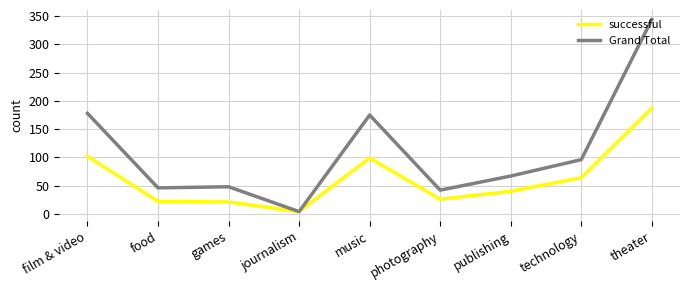

Read the successful value at theater.

187